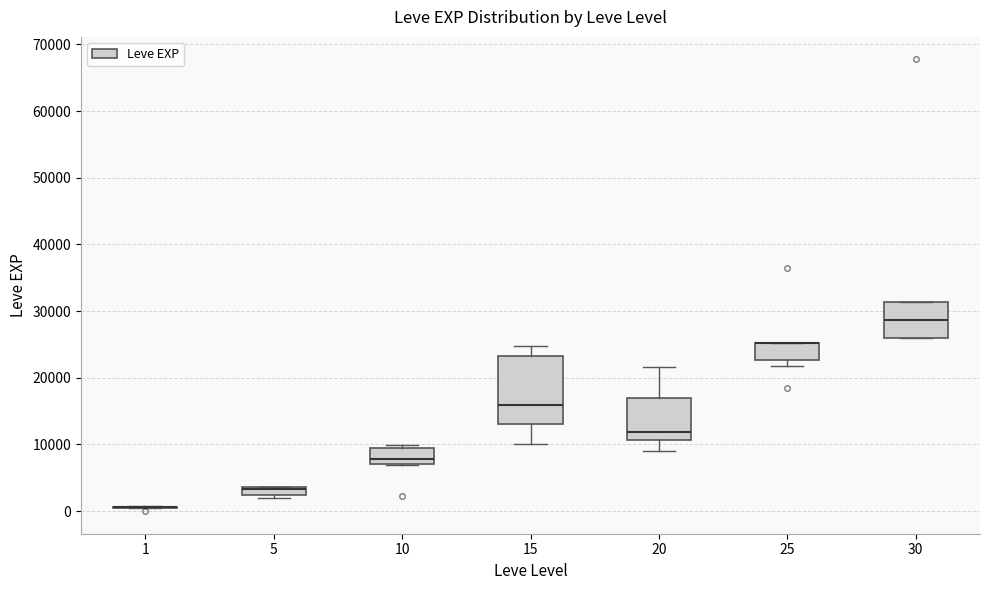

Where is the lower edge of the box at x = 10 on the y-axis? The values are not printed on the chart, so give them approximately, as read against the axis.

7000